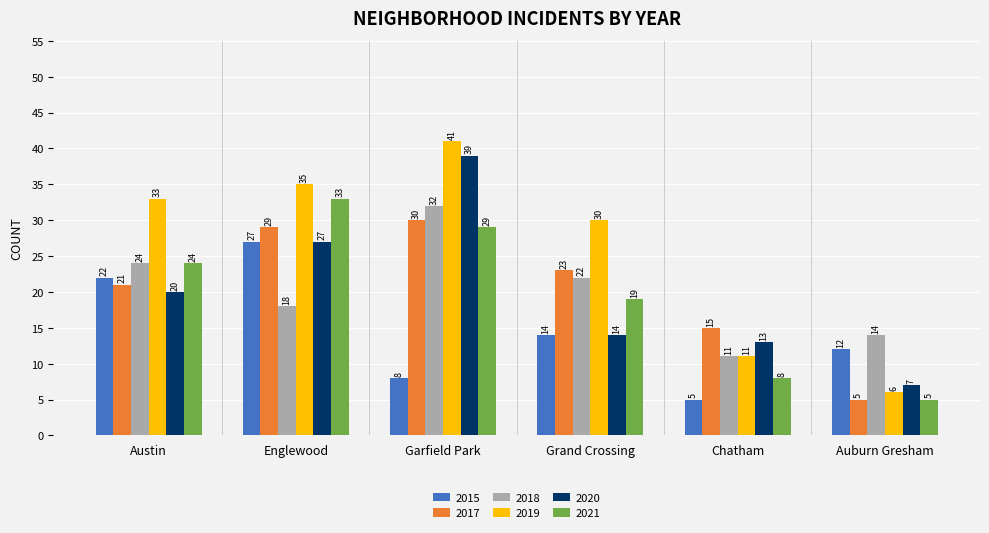

What is the value of the 2017 bar at the 5th from the left?

15